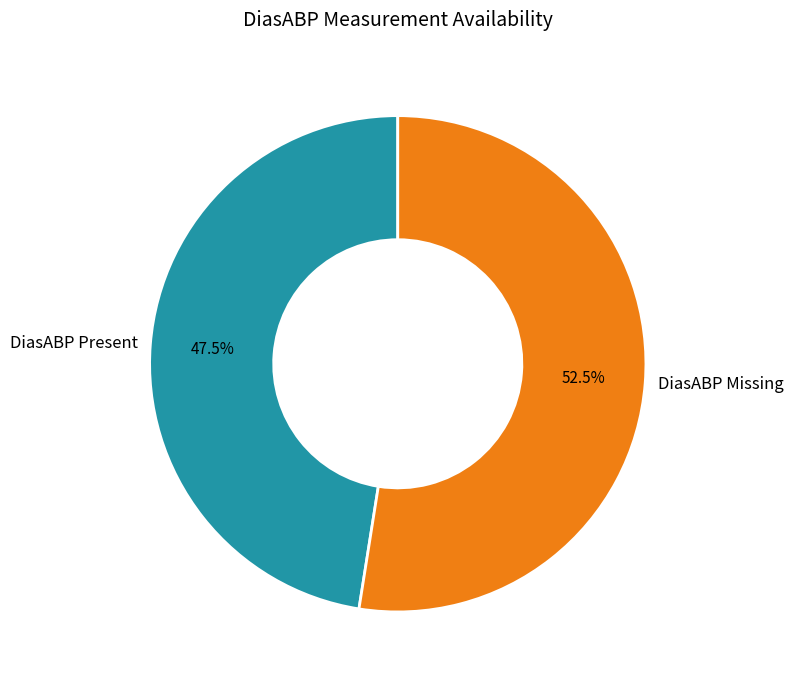

Rank the categories by value from highest to lowest.

DiasABP Missing, DiasABP Present